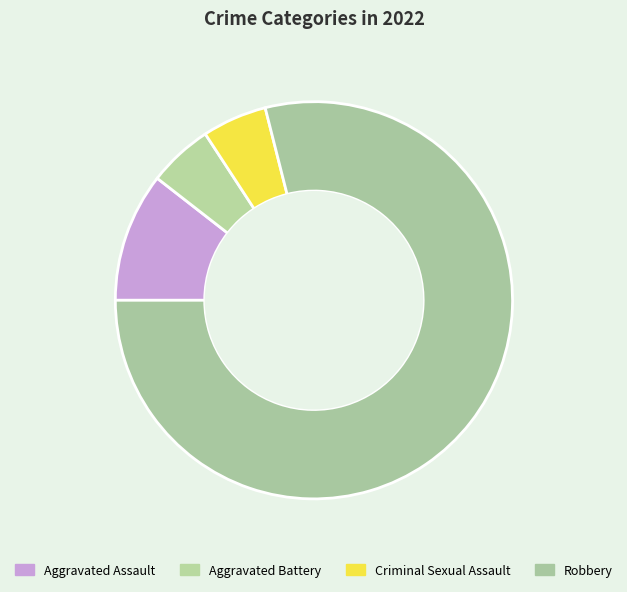

What is the change in value from Aggravated Assault to Aggravated Battery?

-1